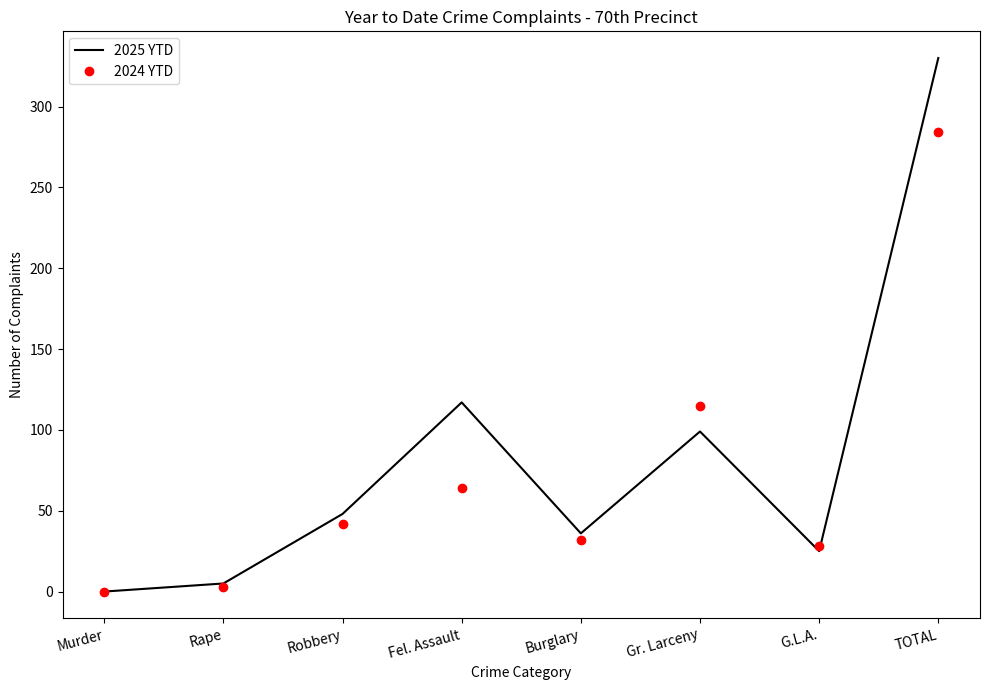

Which category has the highest value across all series?

TOTAL